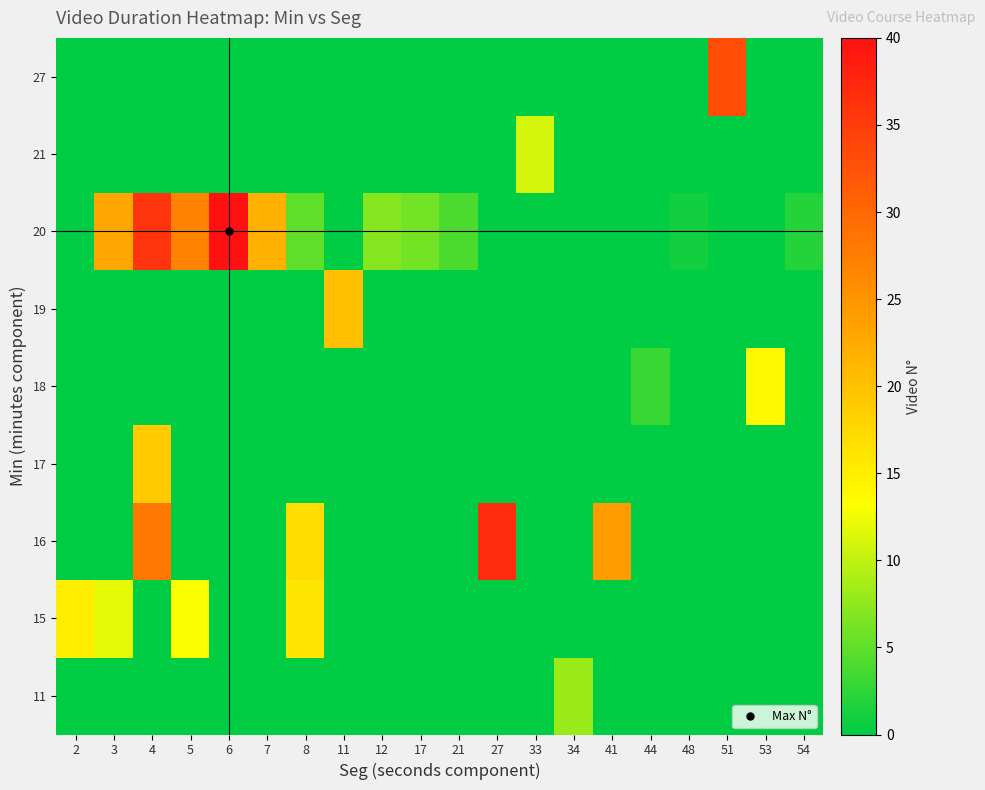

At which category is the sum across all series the highest?

4